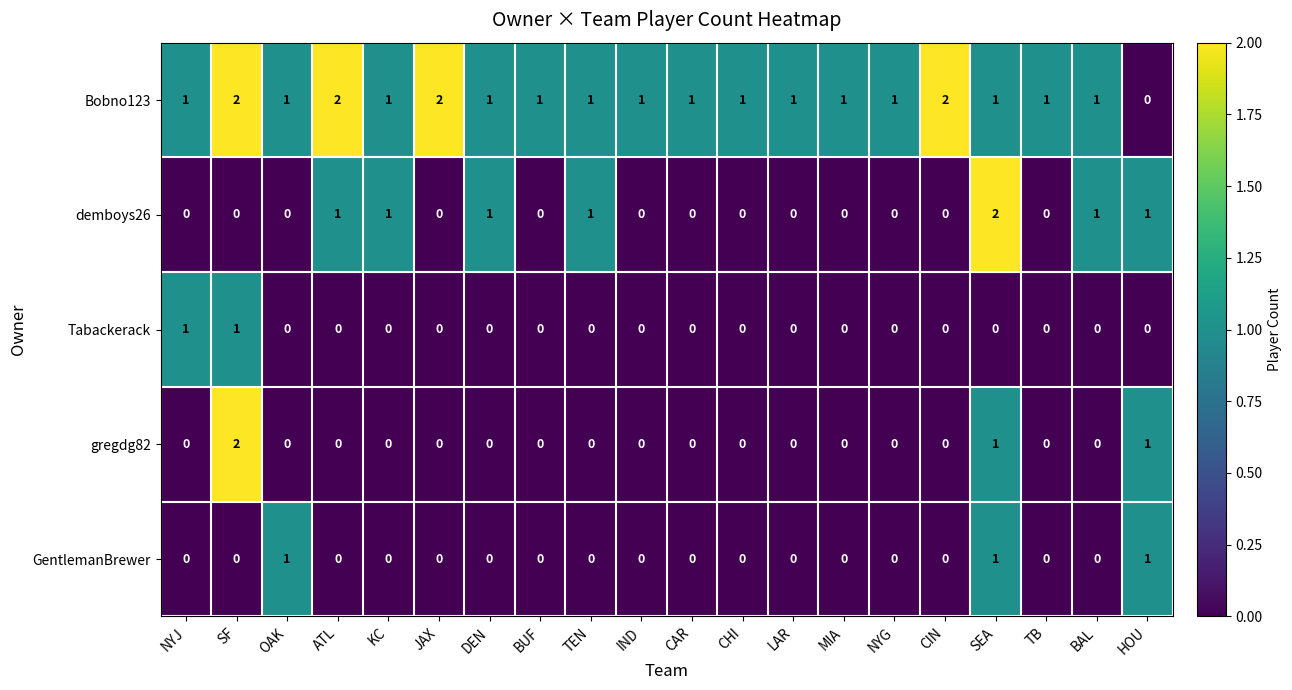

Is it true that Bobno123 equals 2 at JAX?

True